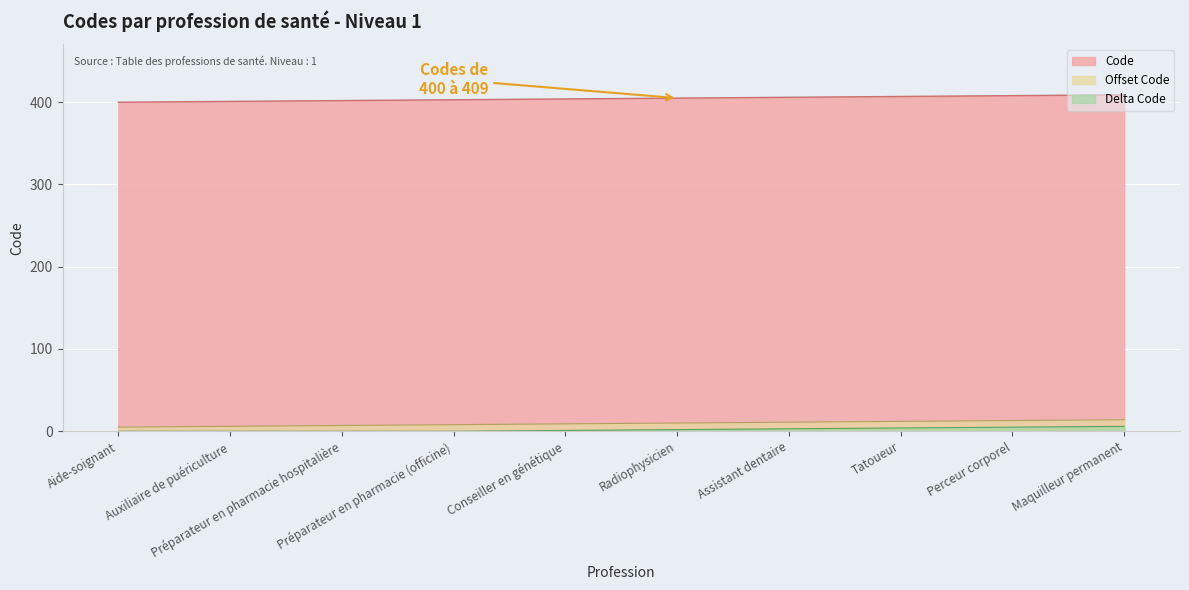

Does the chart display data point markers on the line(s)?

No